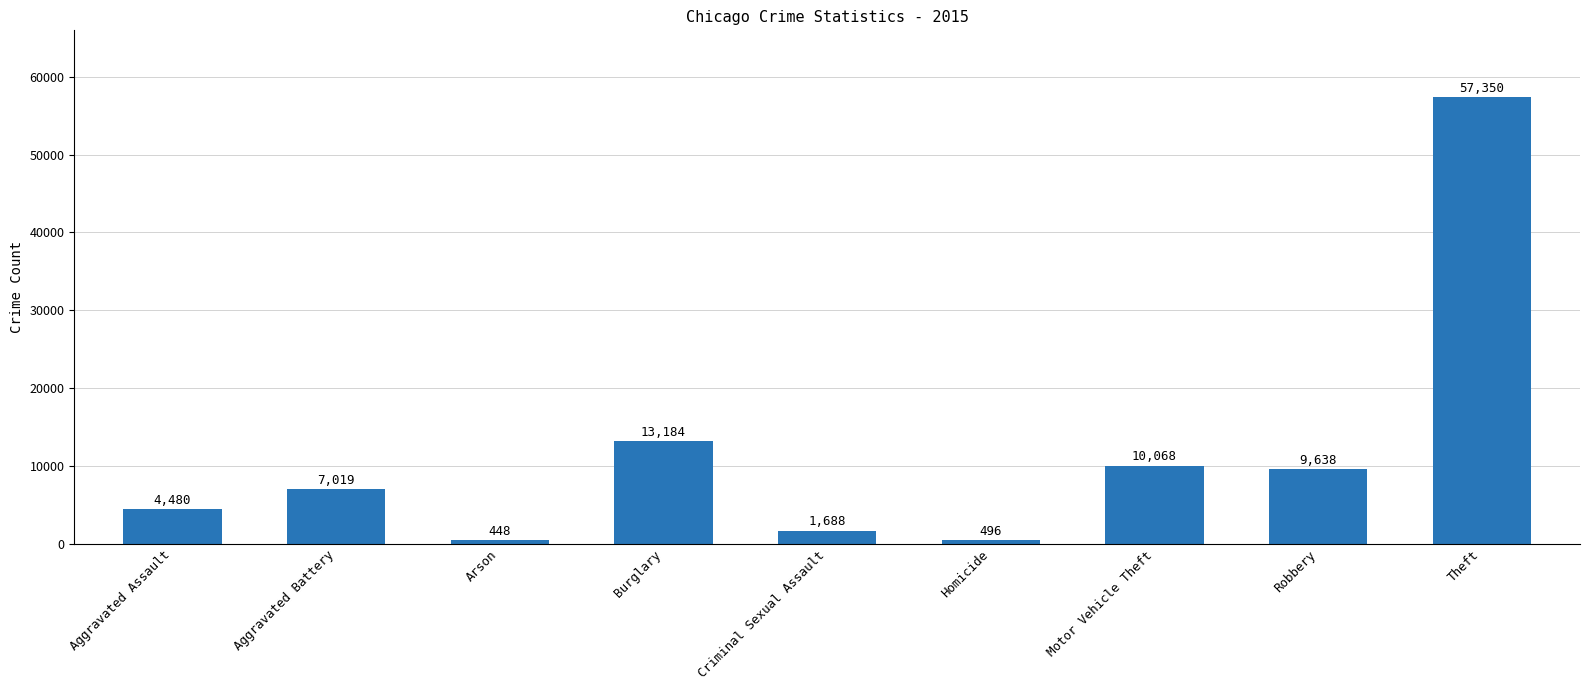

Reading right to left, transcribe all the data shown in this chart.

Theft=57350	Robbery=9638	Motor Vehicle Theft=10068	Homicide=496	Criminal Sexual Assault=1688	Burglary=13184	Arson=448	Aggravated Battery=7019	Aggravated Assault=4480